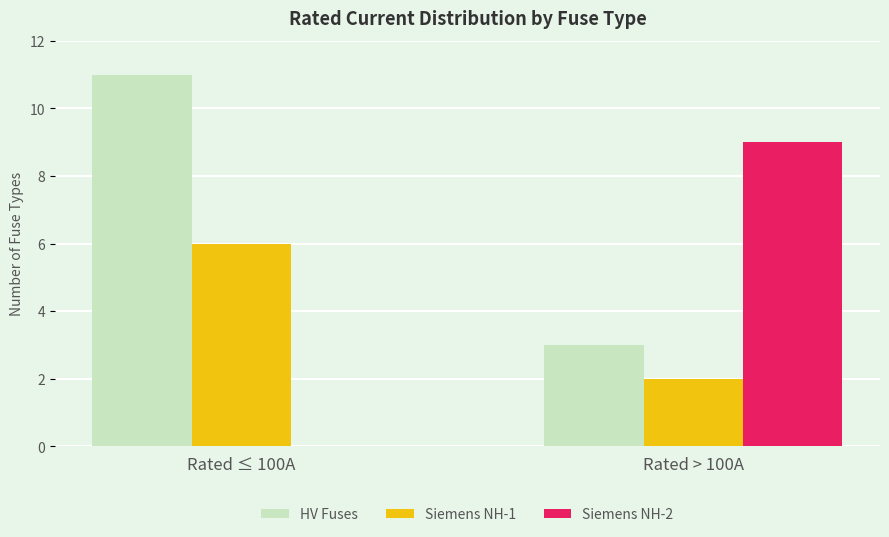

What is the spread (max minus min) of values at Rated > 100A?

7